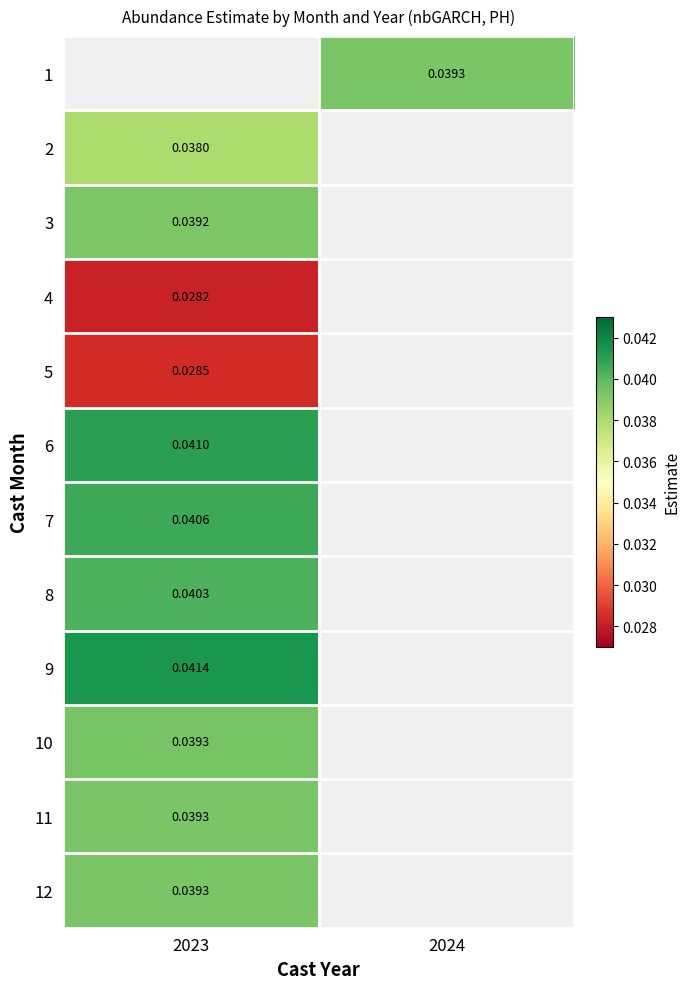

Is the value of 3 at 2023 greater than the value of 2 at 2023?

Yes